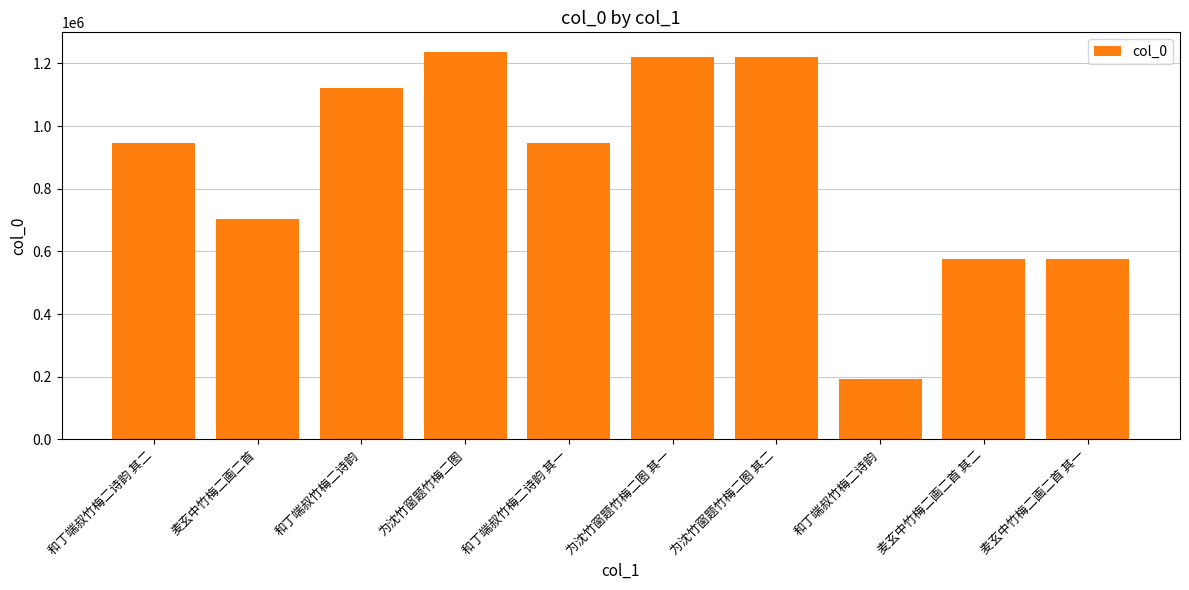

How many bars are there in total?

10